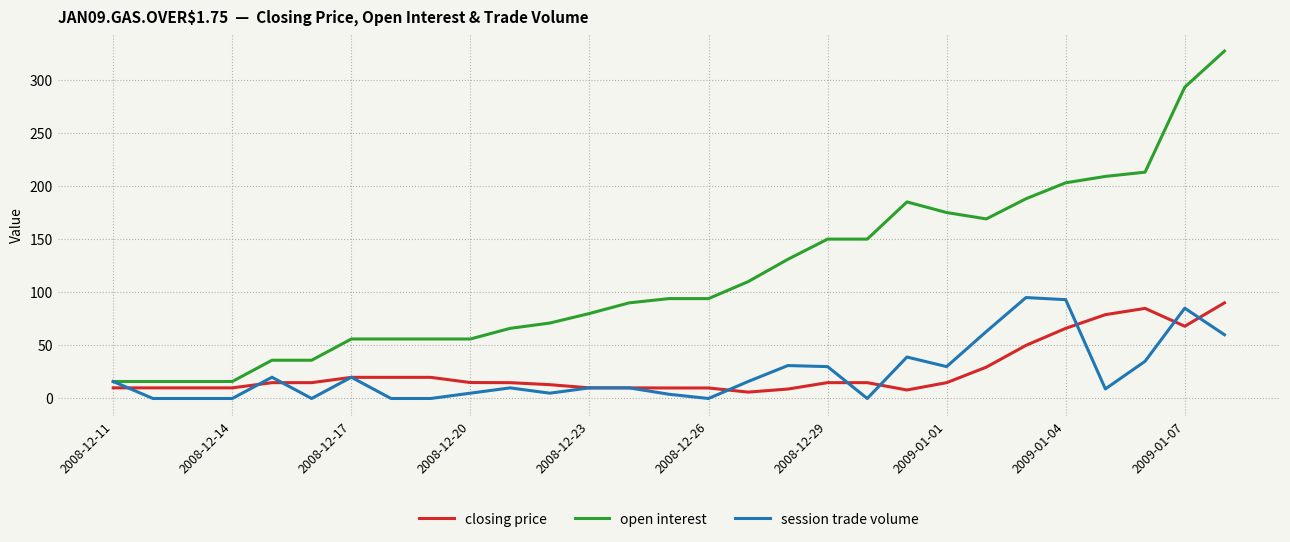

Which series has the largest total across all categories?

open interest